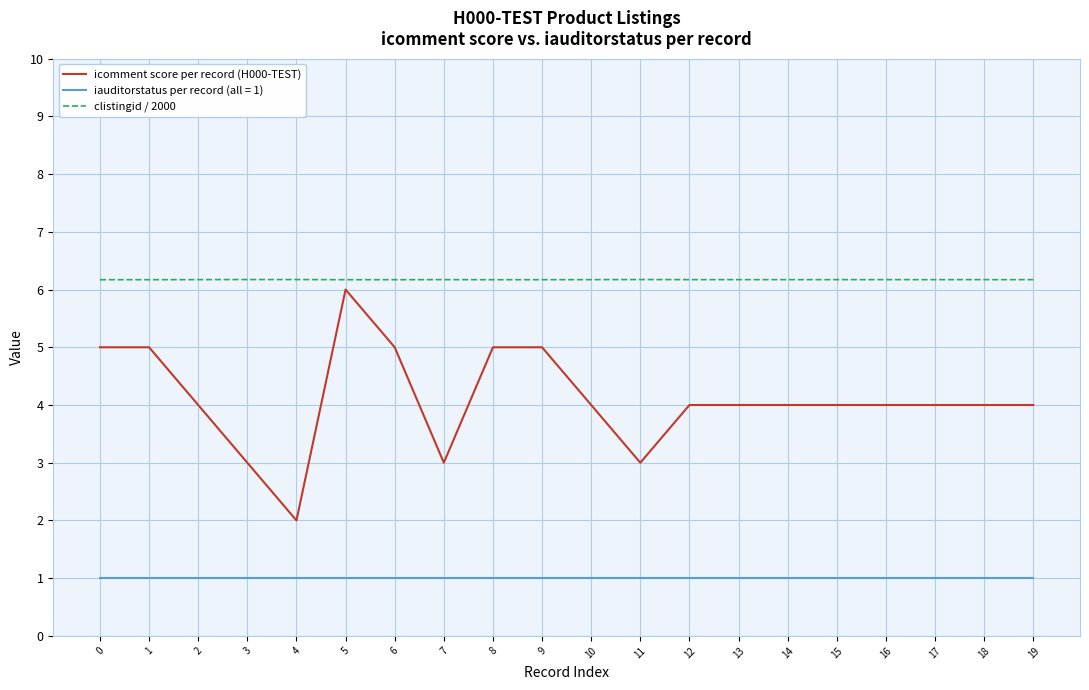

How many distinct data groups are displayed?

3